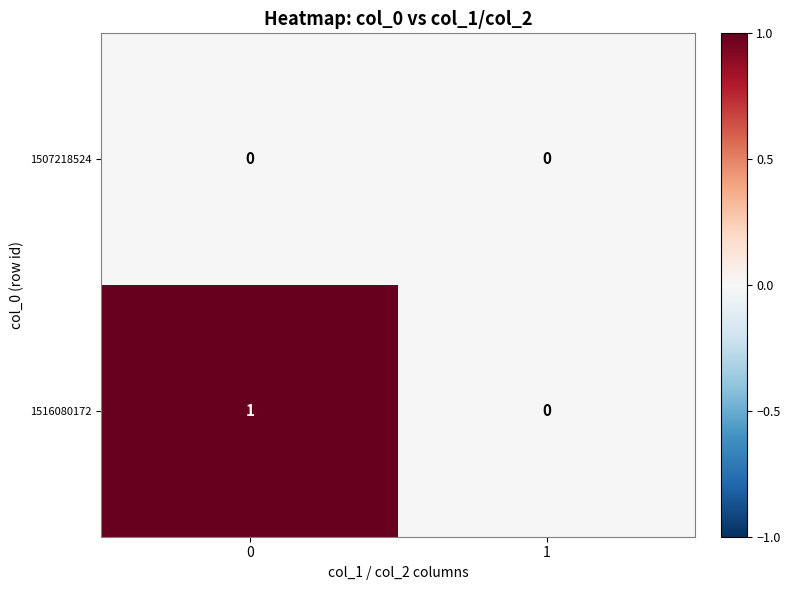

Rank the series by their maximum value, from lowest to highest.

1507218524, 1516080172